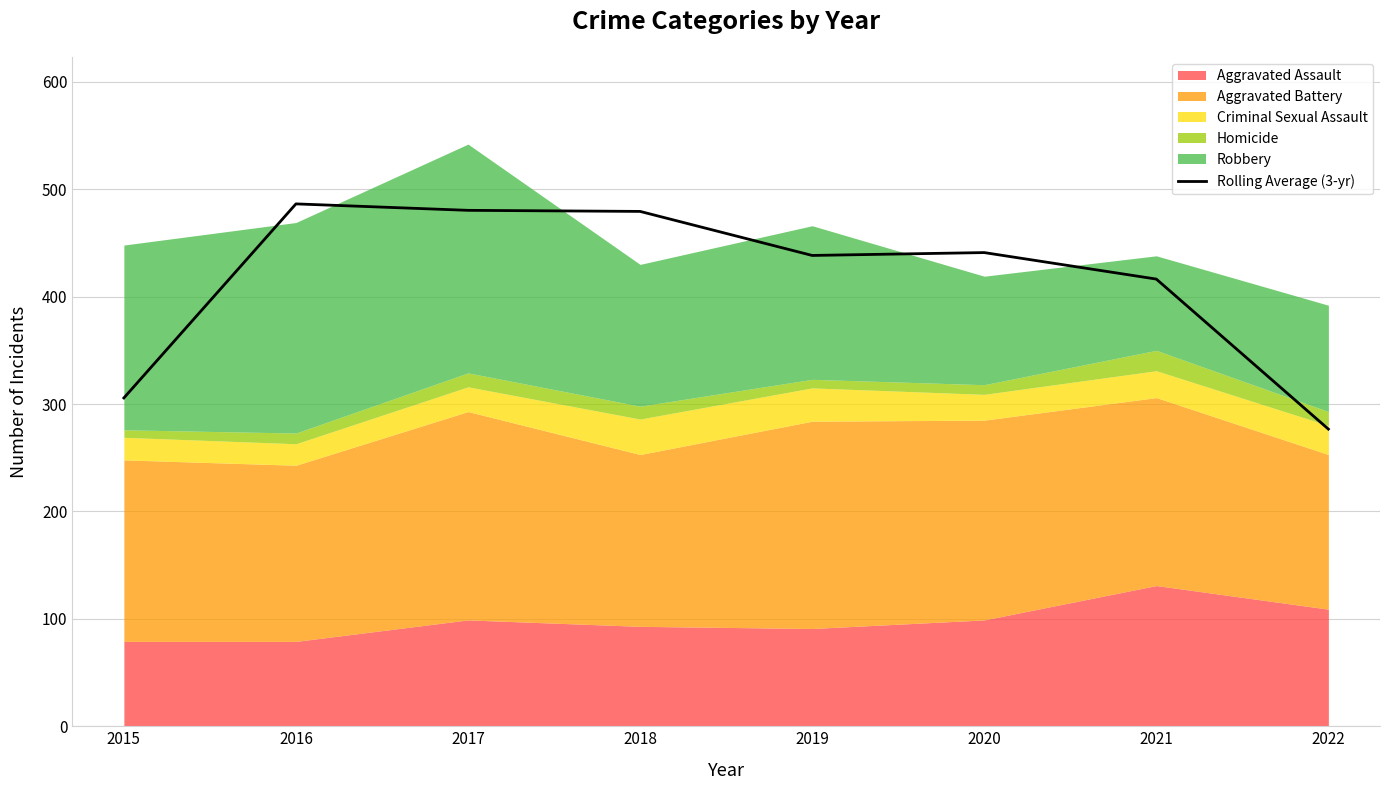

The value at 2020 is 150.3. True or false?

False